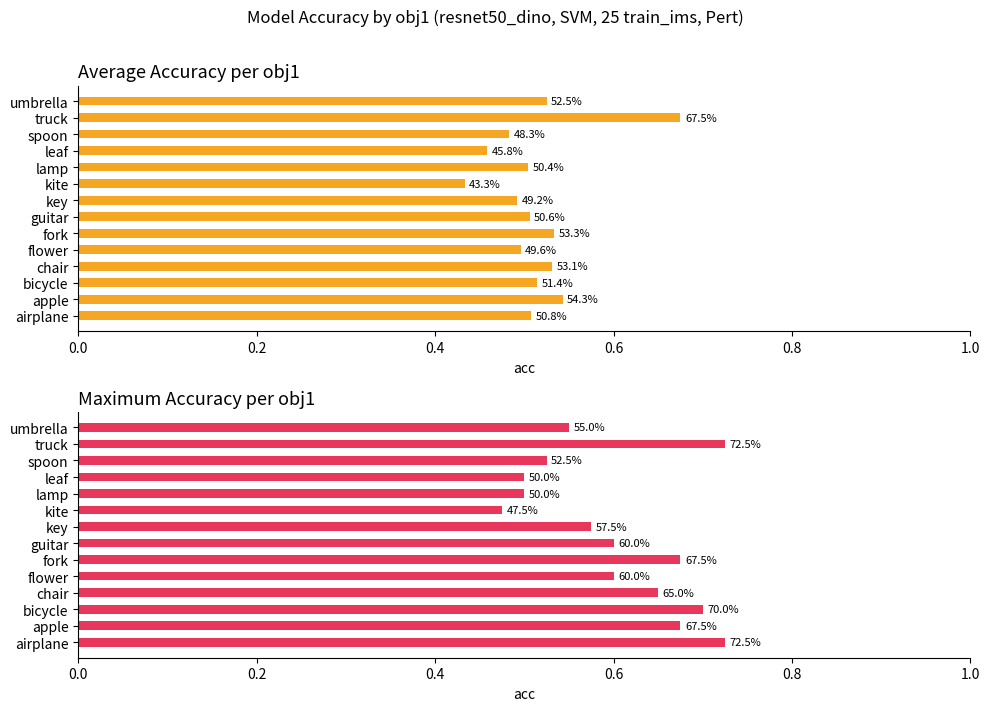

At how many categories does at least one series exceed 0?

14